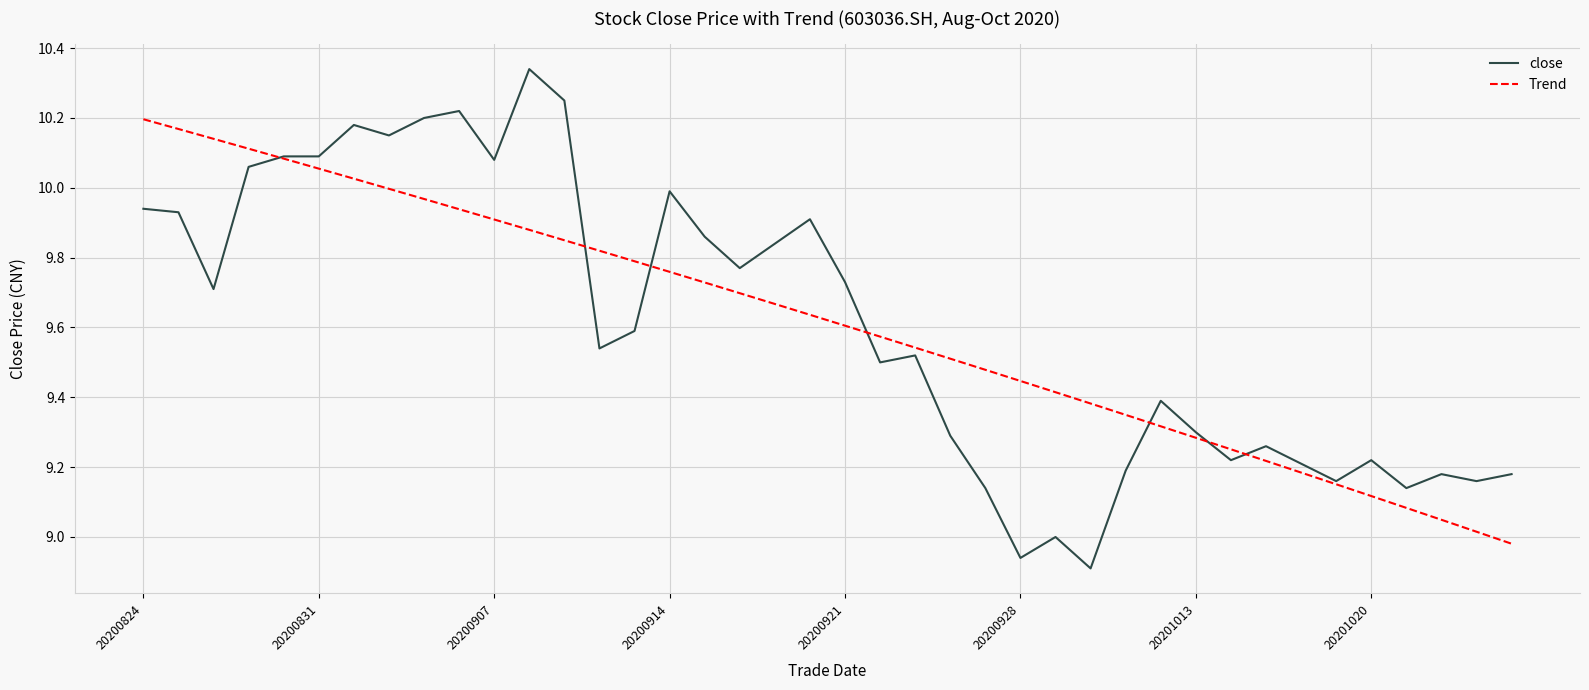

Which series has the largest range (max minus min)?

close